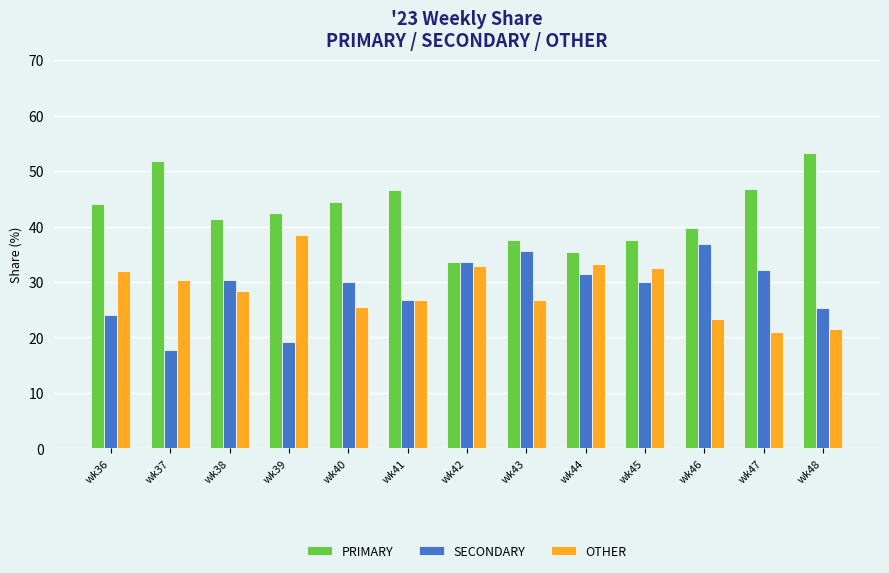

At wk36, list the series in order from largest to smallest.

PRIMARY, OTHER, SECONDARY